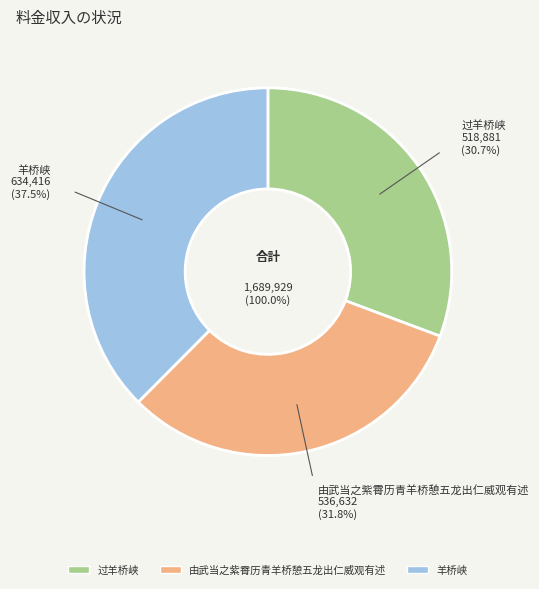

Rank the categories by value from lowest to highest.

过羊桥峡, 由武当之紫霄历青羊桥憩五龙出仁威观有述, 羊桥峡